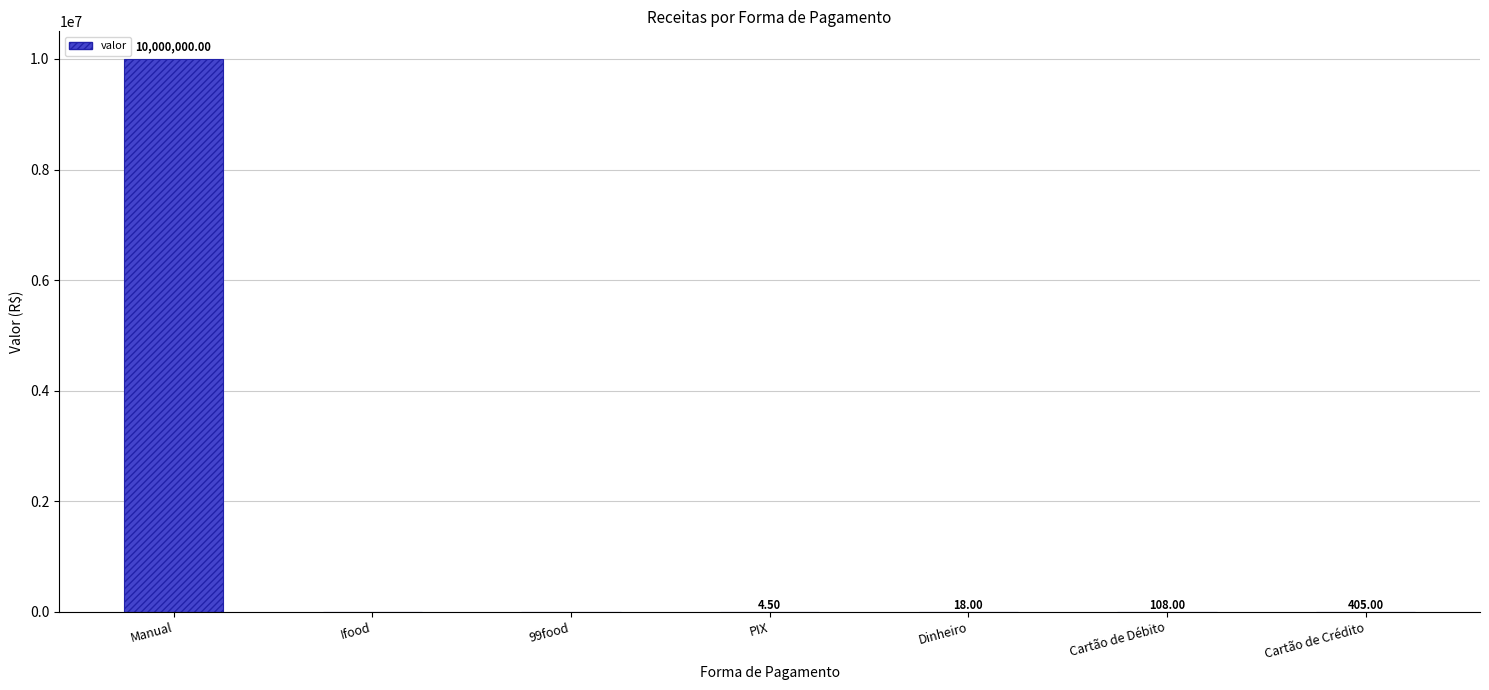

At which category does the chart reach its peak across all series?

Manual